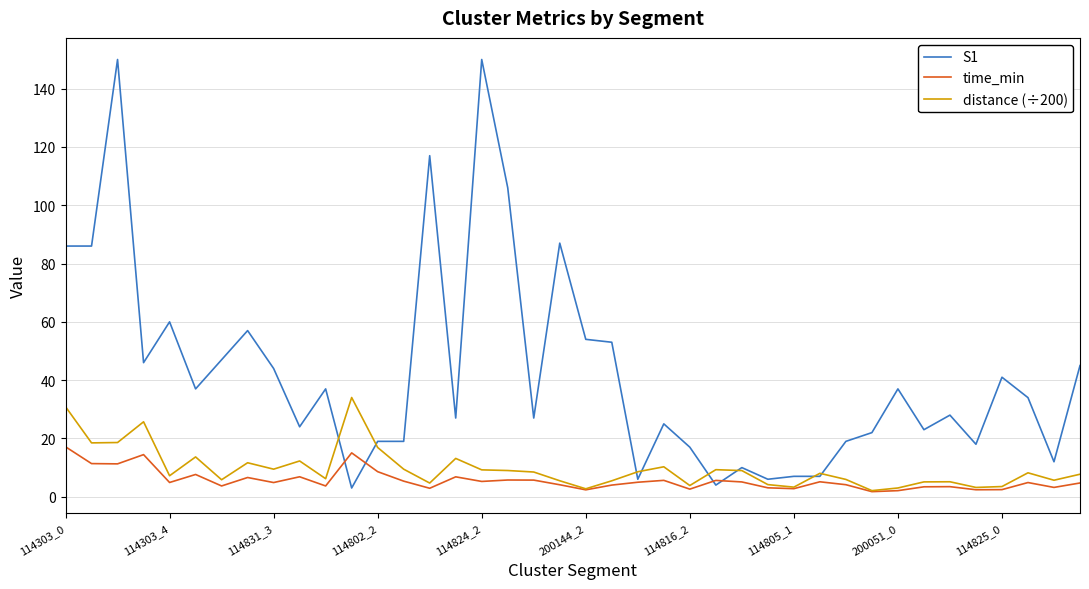

Which series has the widest spread of values?

S1